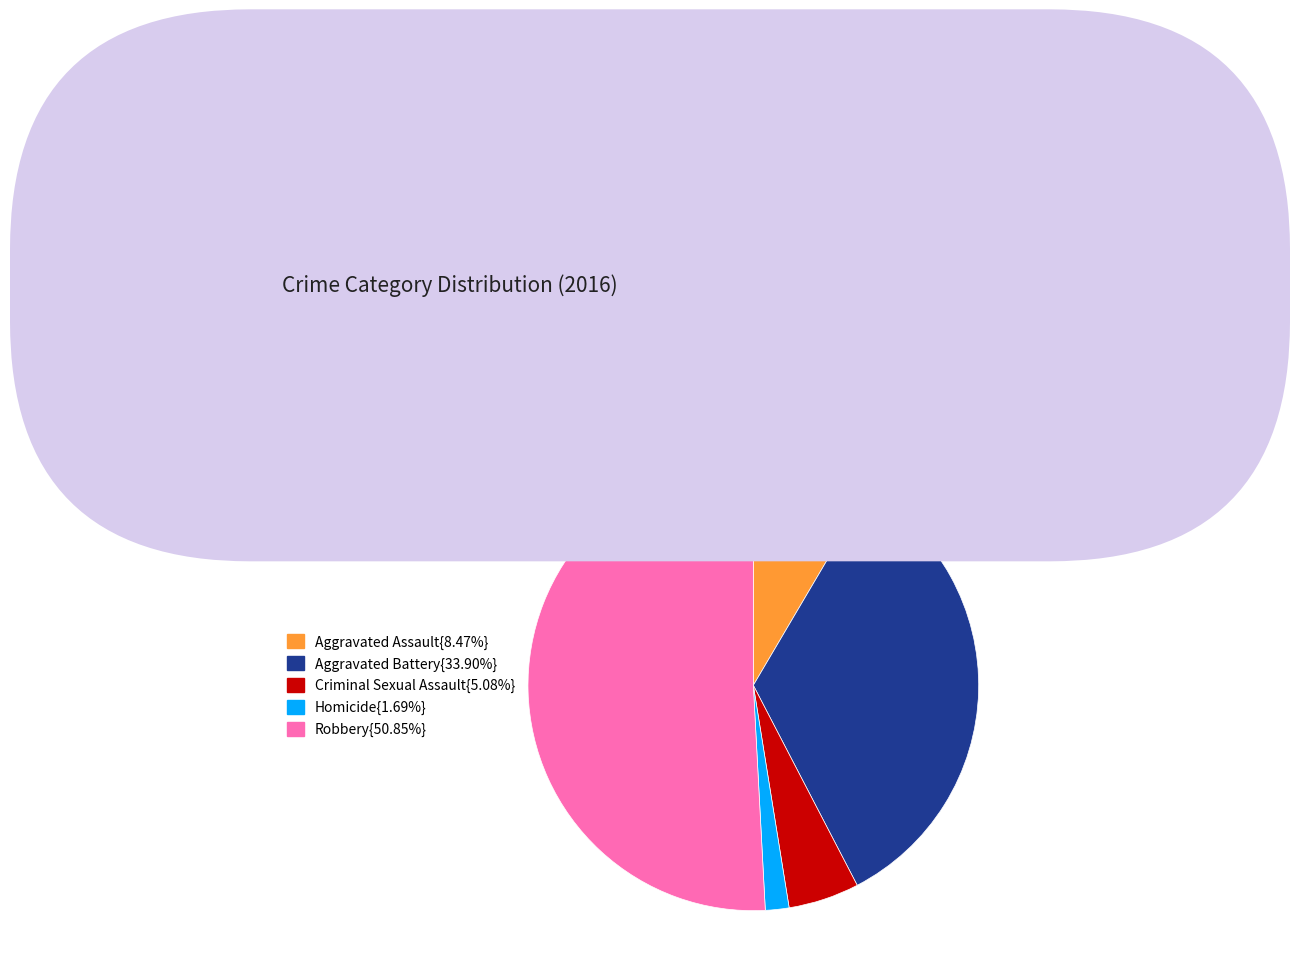

Is there any slice that represents more than half of the pie?

Yes